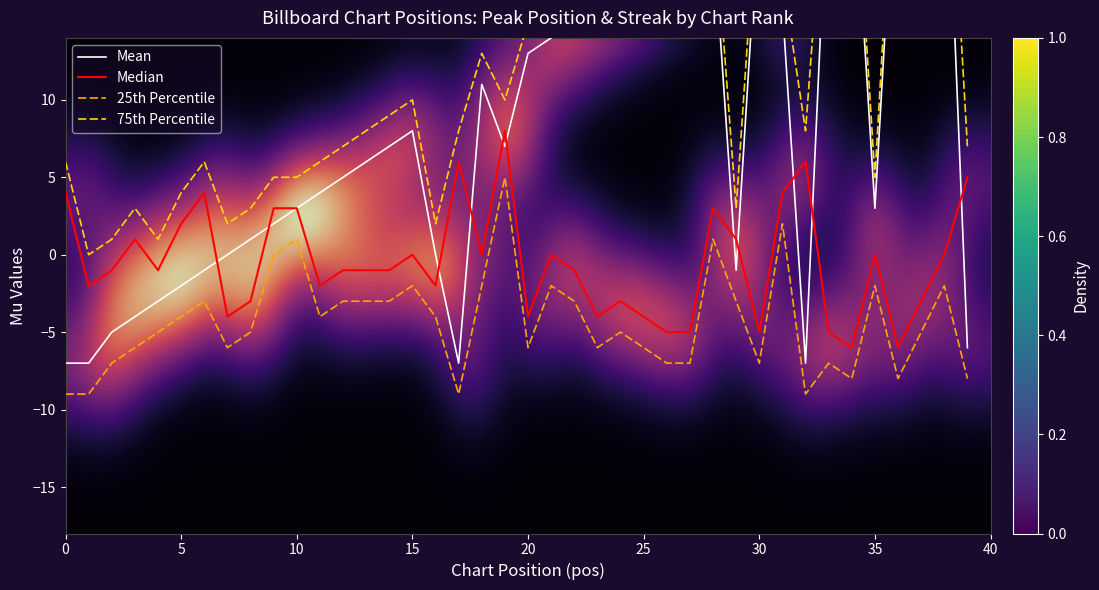

Count the number of categories in the chart.

40